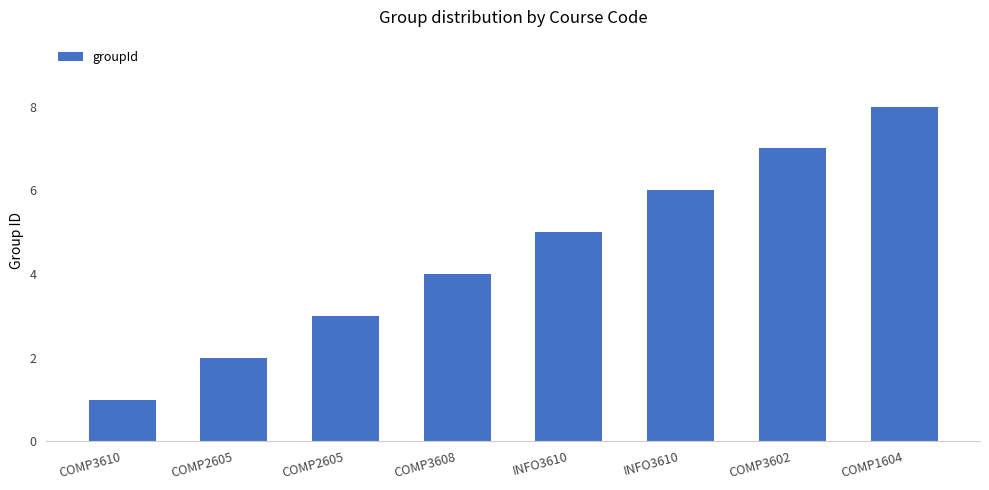

How many series are shown in this chart?

1